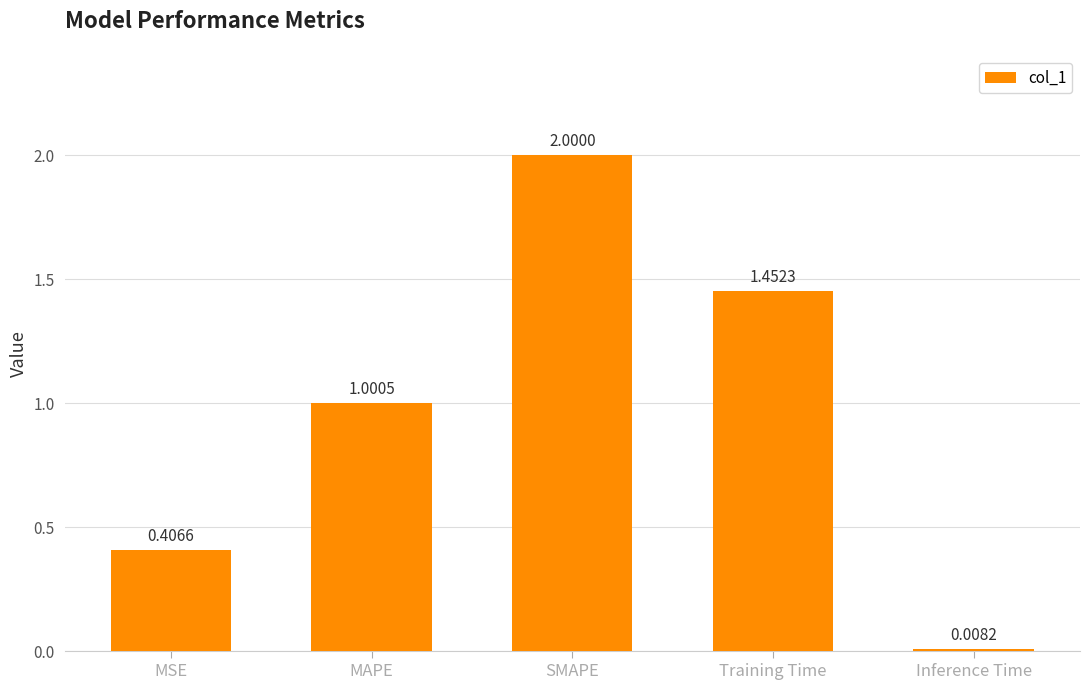

At which label does the data first exceed 1?

MAPE